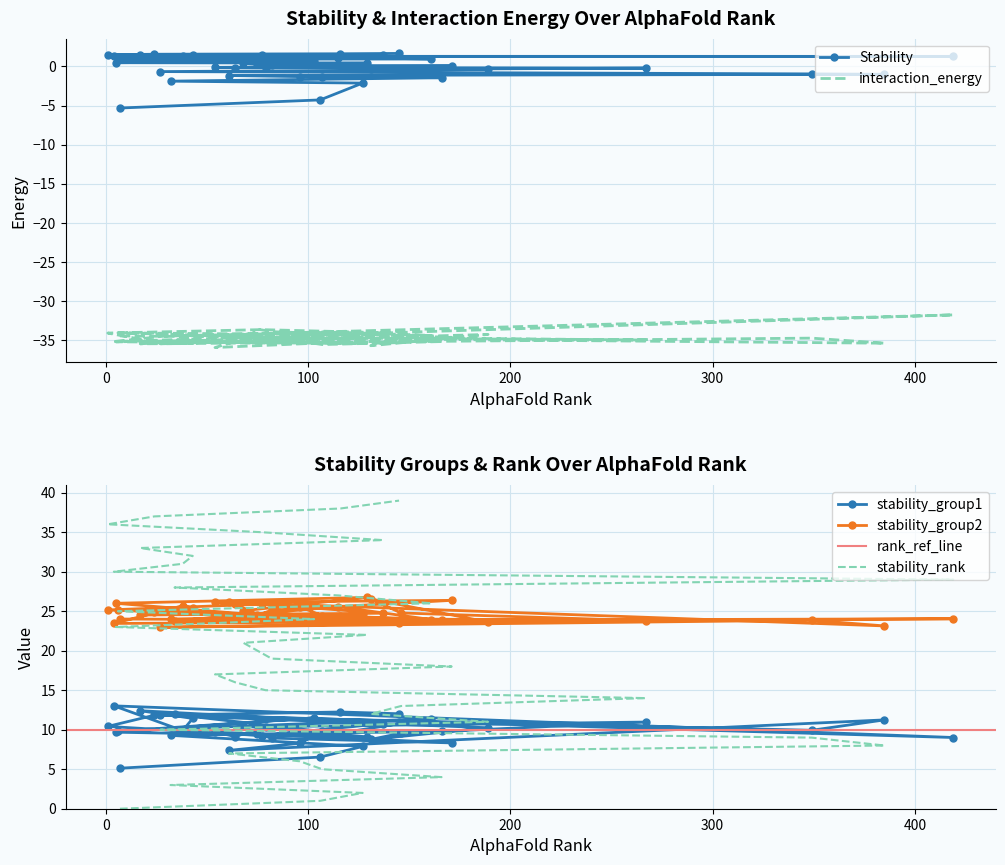

Which series has the widest spread of values?

stability_rank